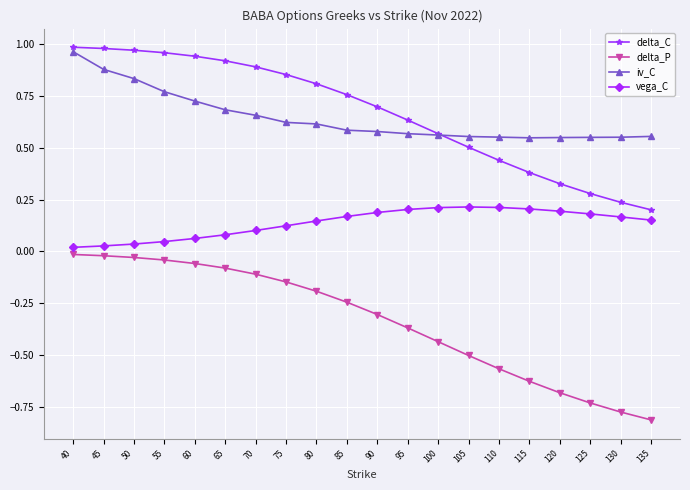

Is the value of delta_C at 115 greater than the value of vega_C at 115?

Yes